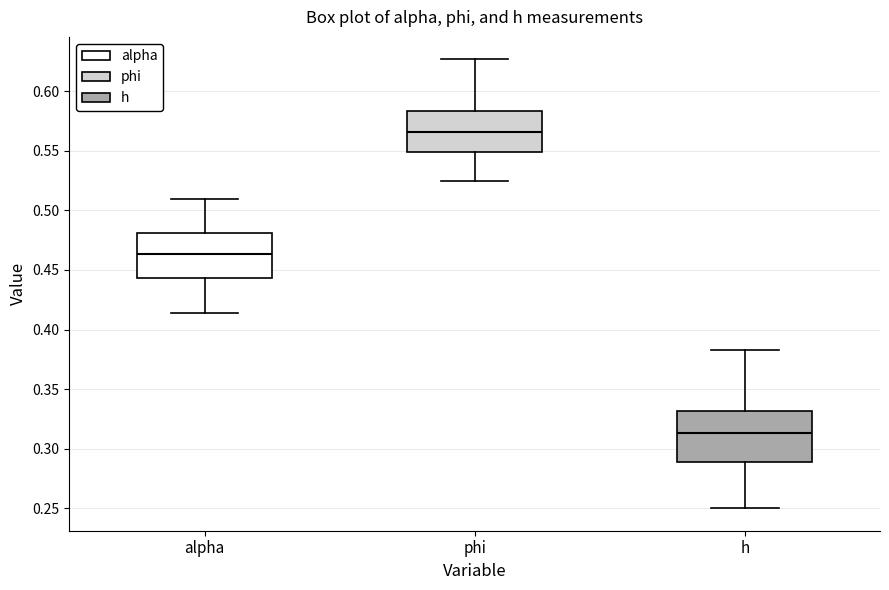

Reading left to right, read every box against the y-axis: the position of its median line, the range the box covers, and the ends of its whiskers. The values are not printed on the chart, so give them approximately, as read against the axis.

alpha: median 0.465, box 0.445 to 0.480, whiskers 0.415 to 0.510
phi: median 0.565, box 0.550 to 0.585, whiskers 0.525 to 0.625
h: median 0.315, box 0.290 to 0.330, whiskers 0.250 to 0.385